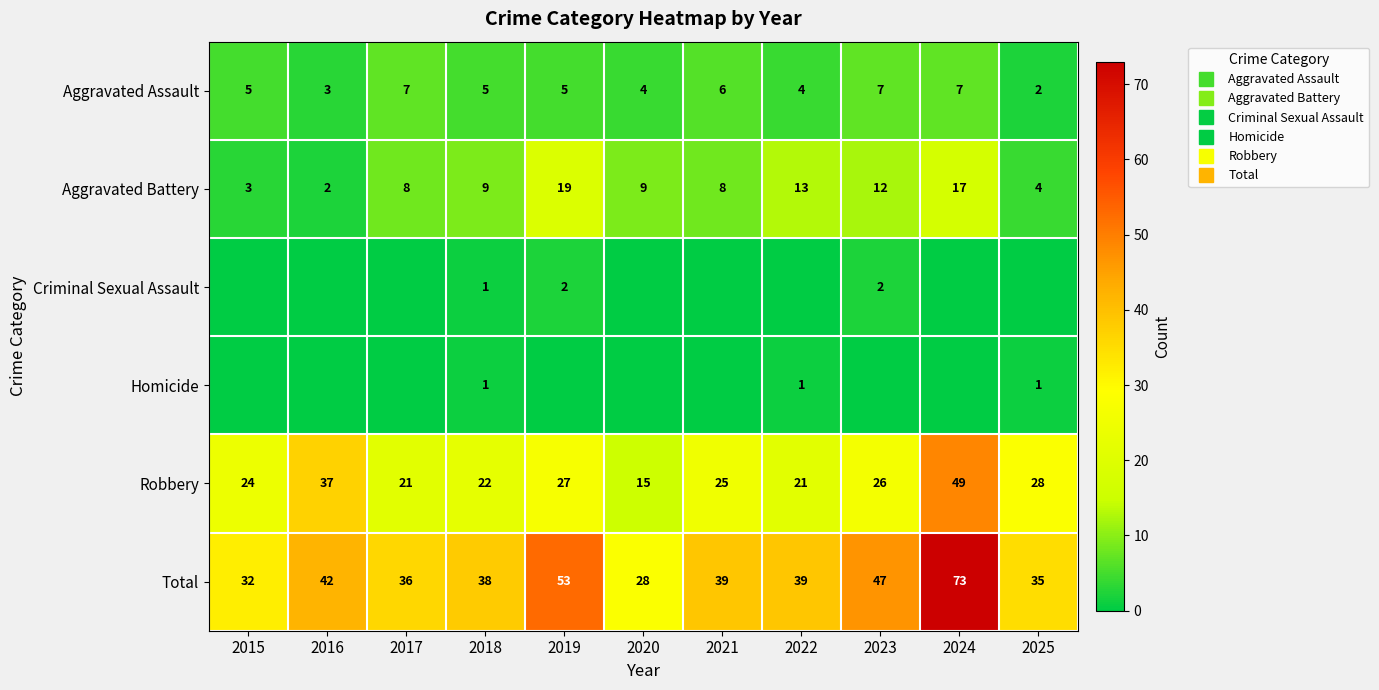

Rank the series by their maximum value, from highest to lowest.

Total, Robbery, Aggravated Battery, Aggravated Assault, Criminal Sexual Assault, Homicide